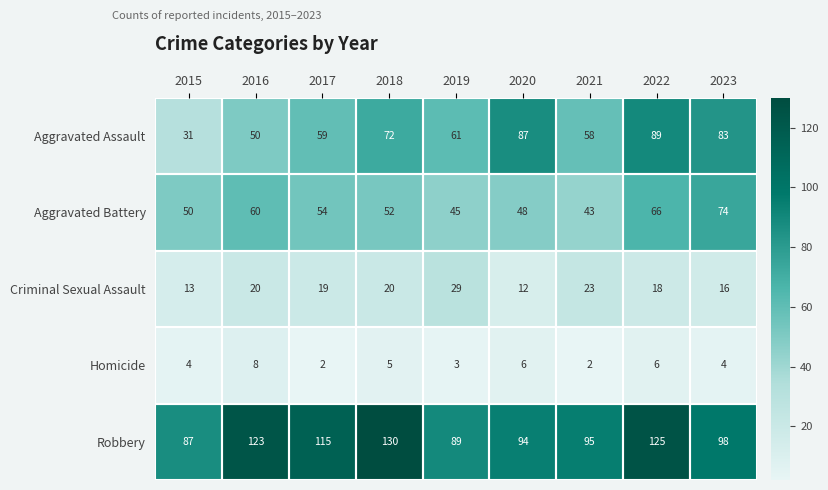

At which category is the sum across all series the highest?

2022